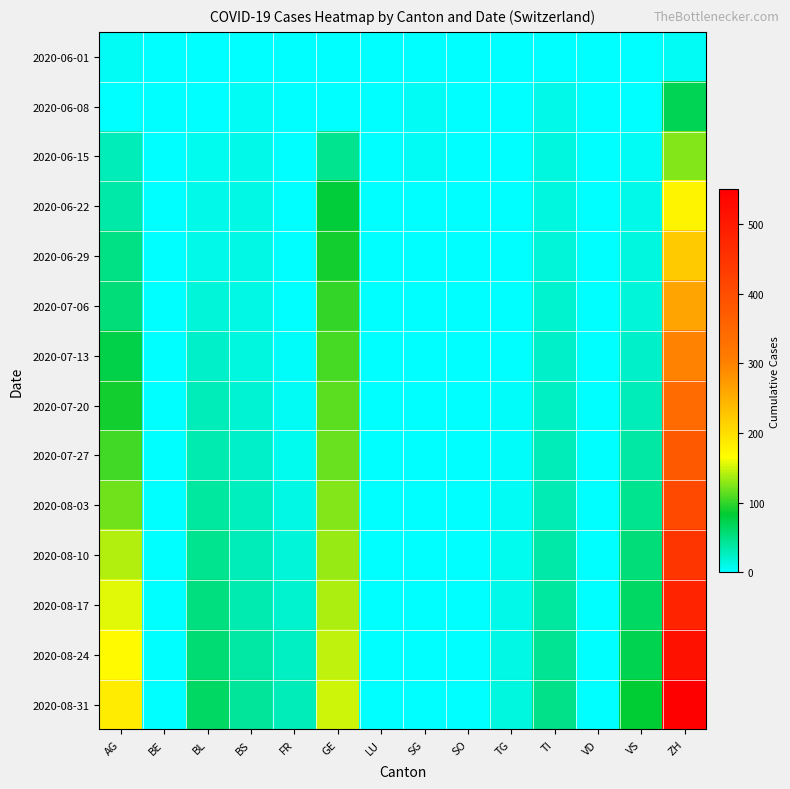

Which label corresponds to the smallest value in the chart?

BE